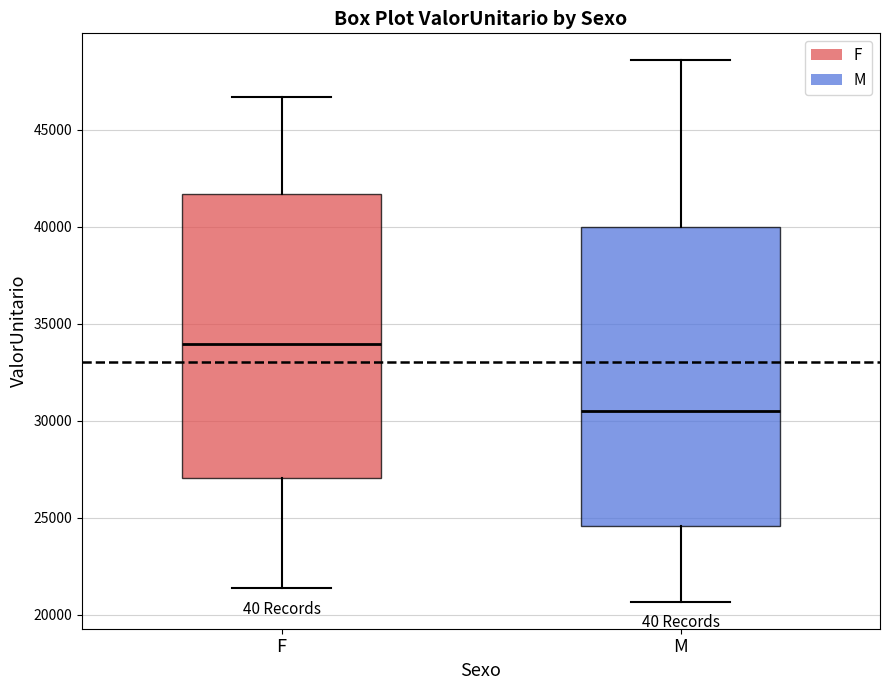

Reading left to right, read every box against the y-axis: the position of its median line, the range the box covers, and the ends of its whiskers. The values are not printed on the chart, so give them approximately, as read against the axis.

F: median 34000, box 27000 to 41500, whiskers 21500 to 46500
M: median 30500, box 24500 to 40000, whiskers 20500 to 48500